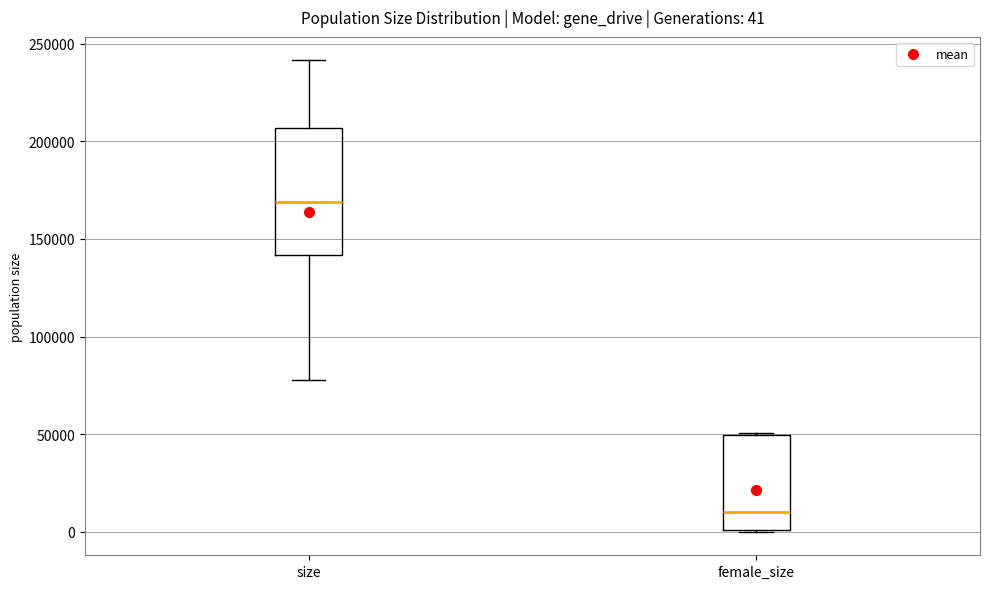

Which box has the lowest median line?

female_size